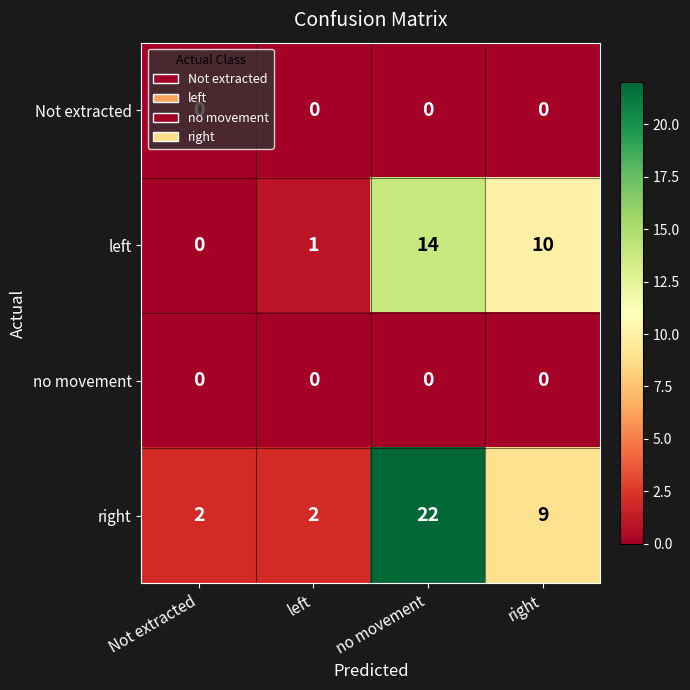

What is the spread (max minus min) of values at left?

2